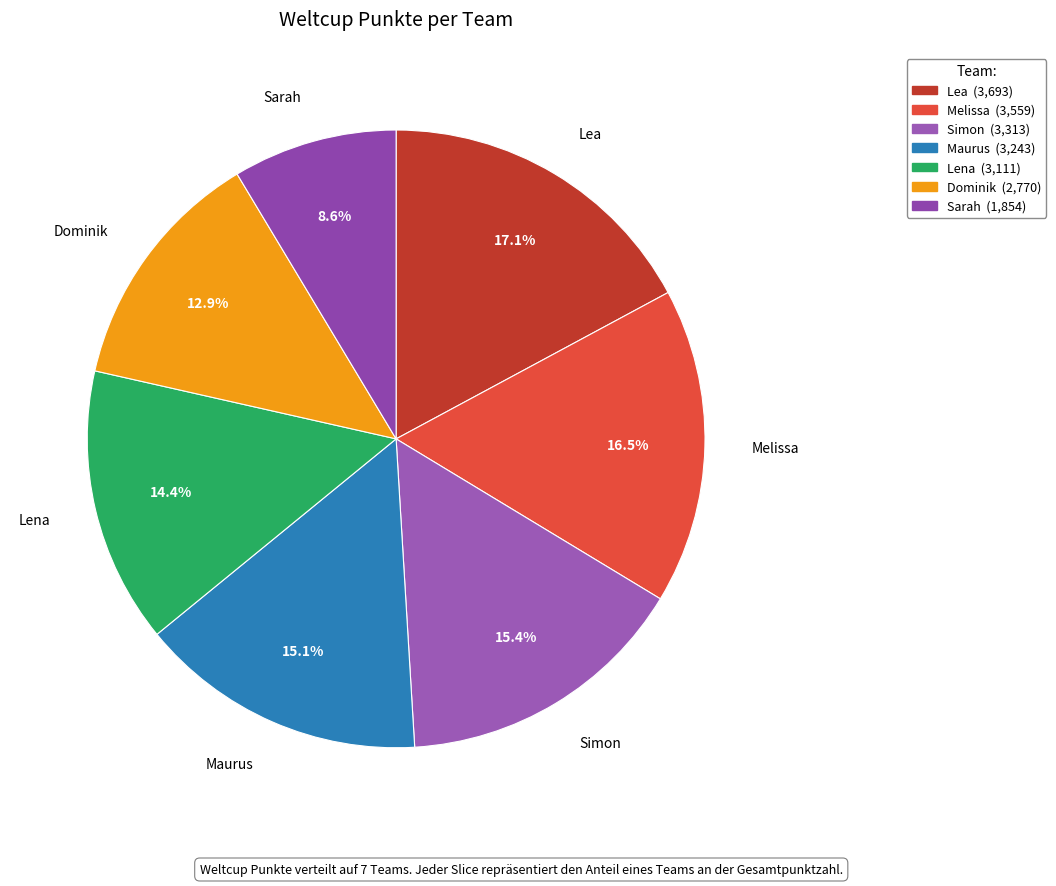

How many slices are in this pie chart?

7